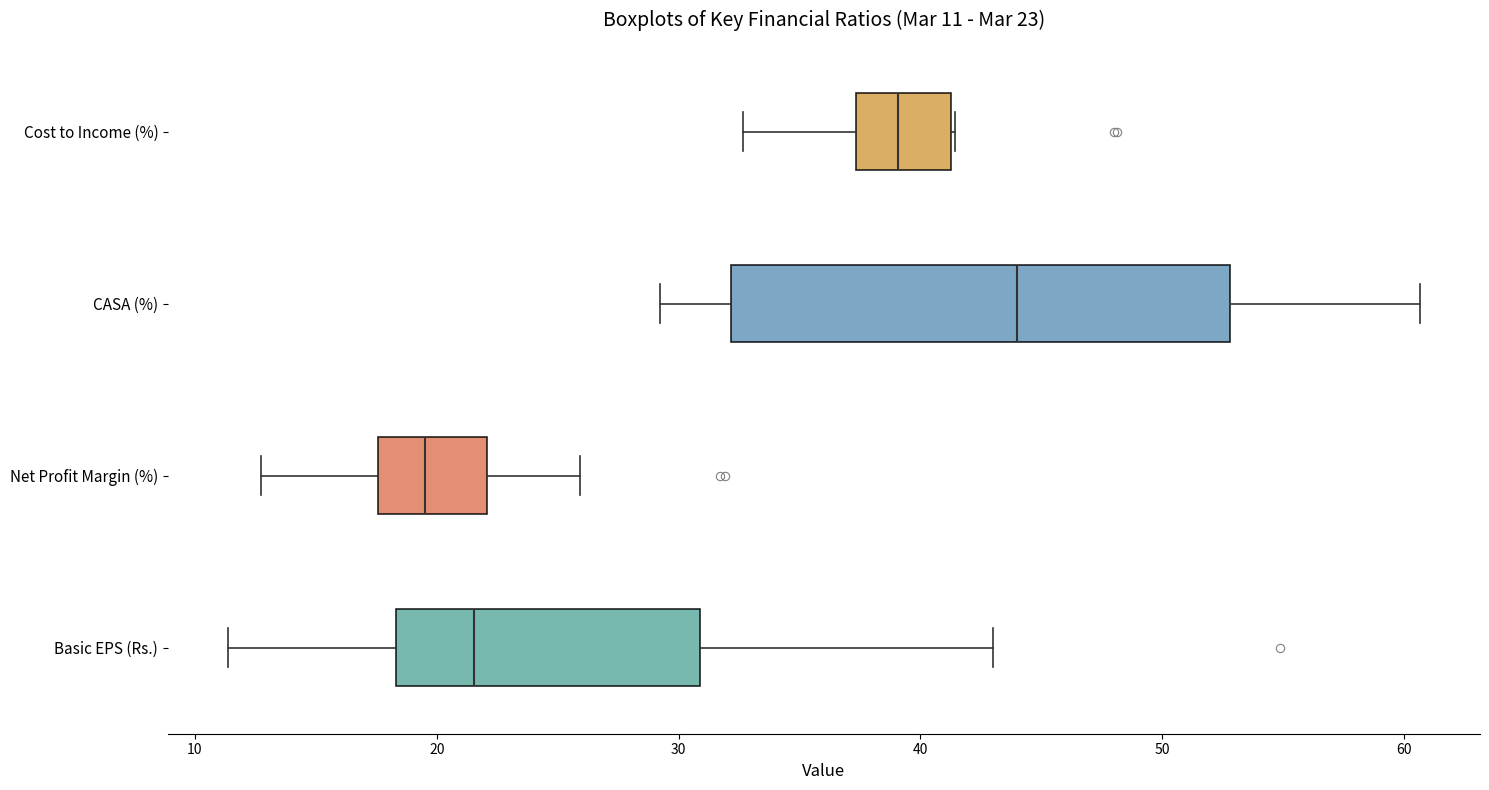

Which box is the widest, from its left edge to its right edge?

CASA (%)